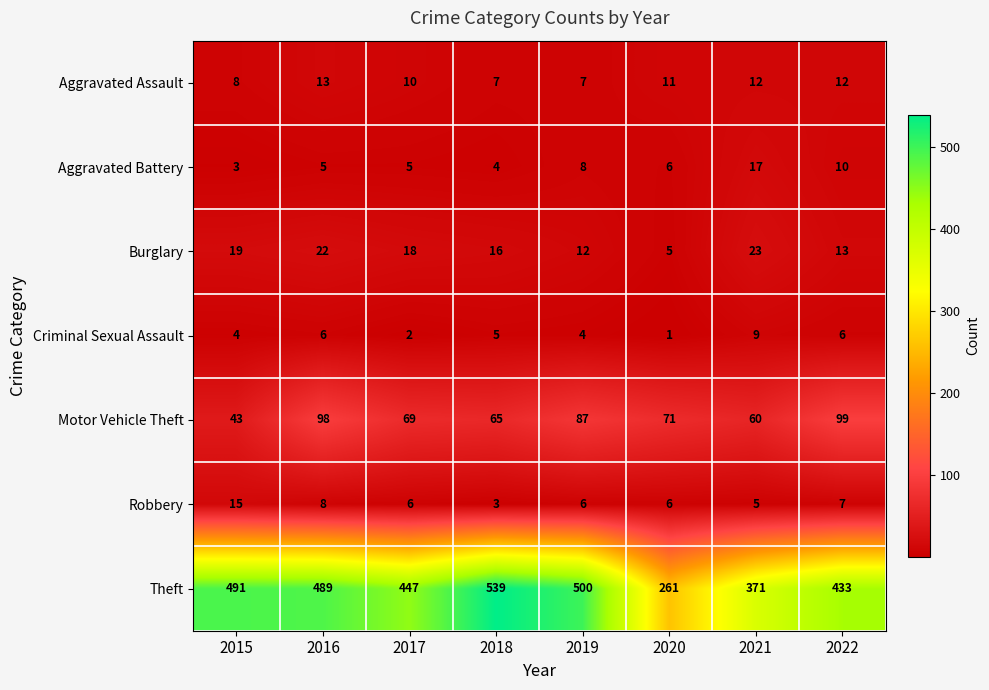

What is the difference between the maximum and minimum values in the Burglary series?

18